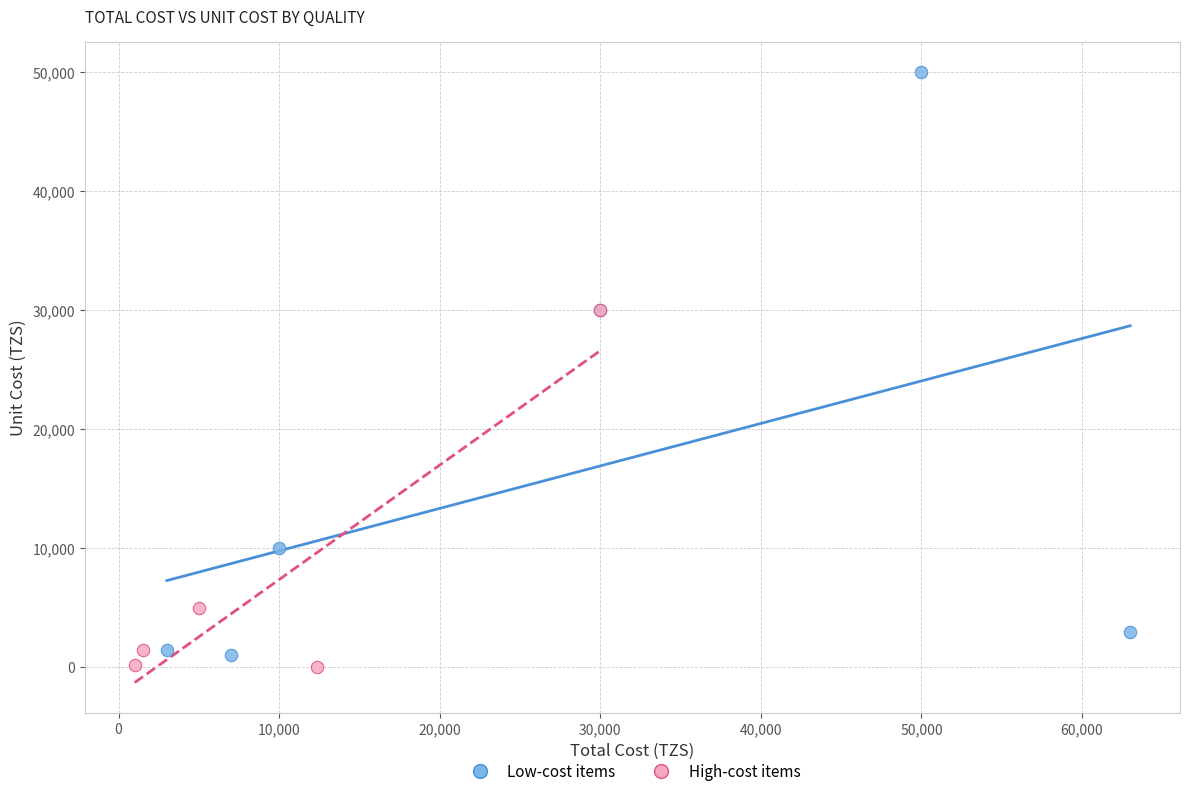

Which series reaches the minimum Y coordinate?

High-cost items